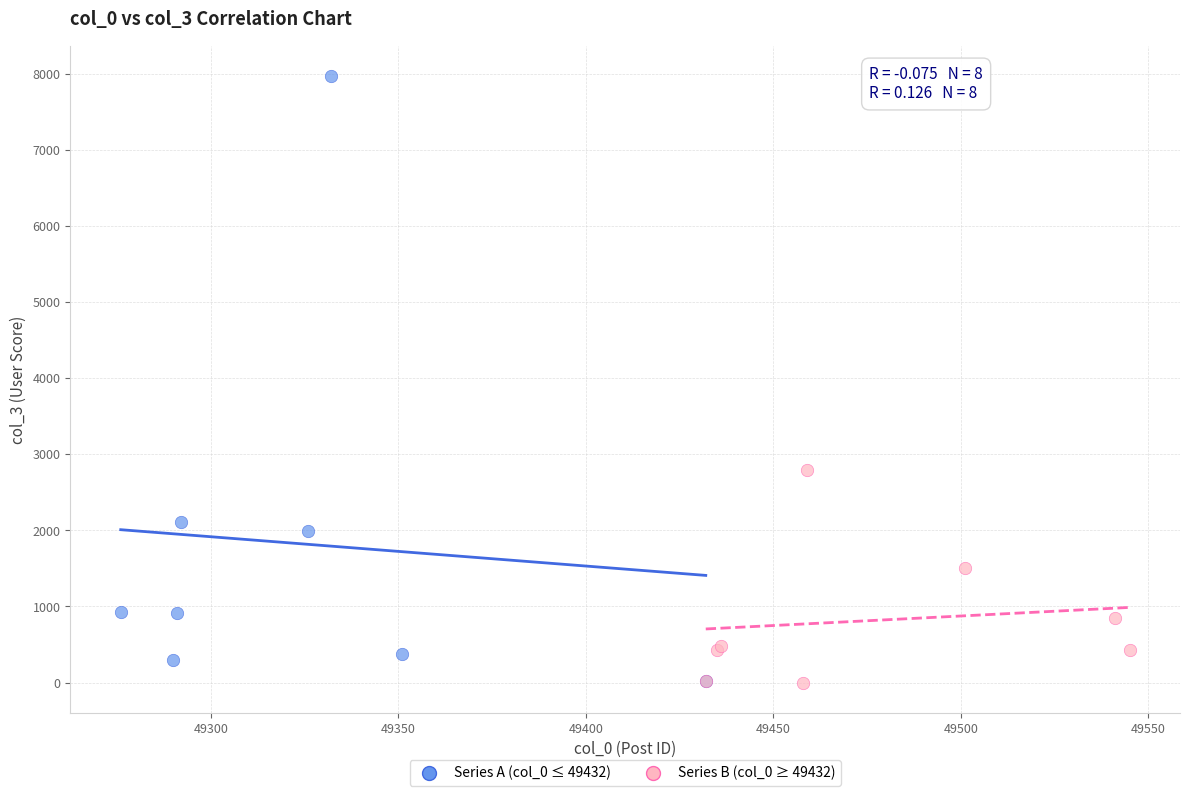

Which series has the largest Y range (max minus min)?

Series A (col_0 ≤ 49432)